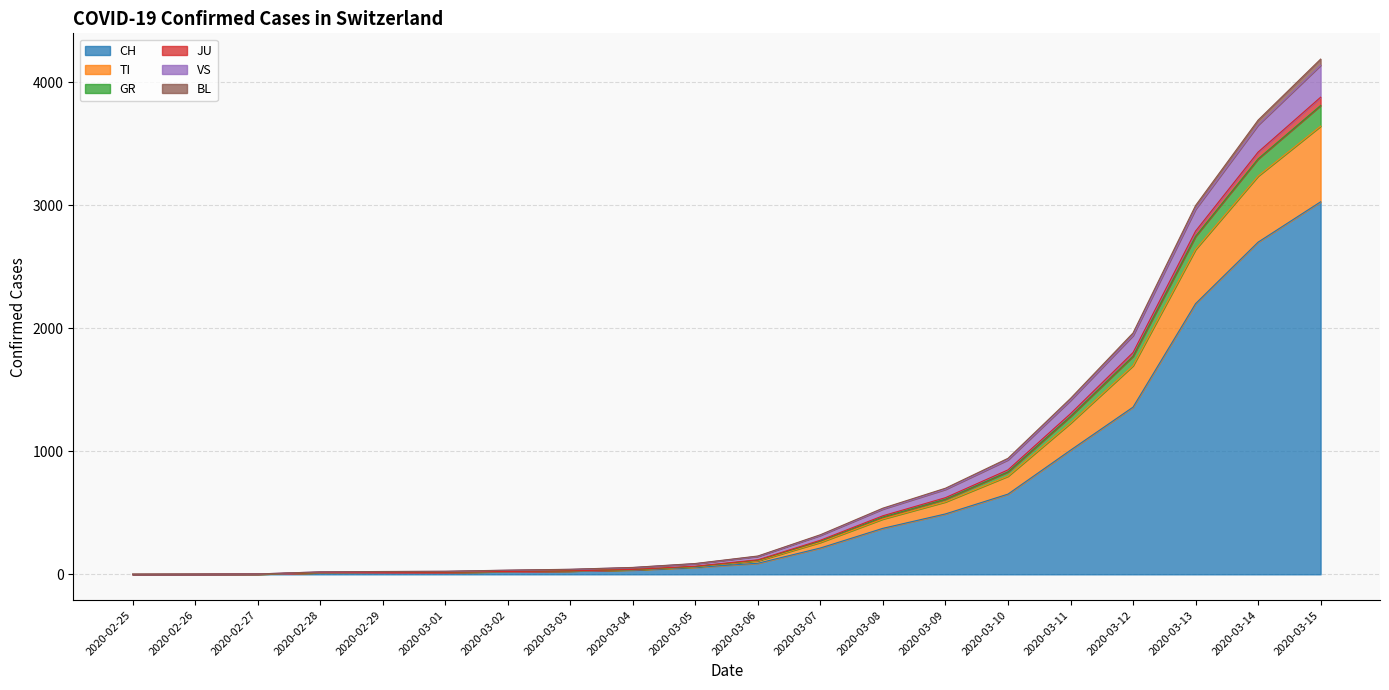

Between 2020-03-01 and 2020-03-02, which series saw the biggest shift?

TI